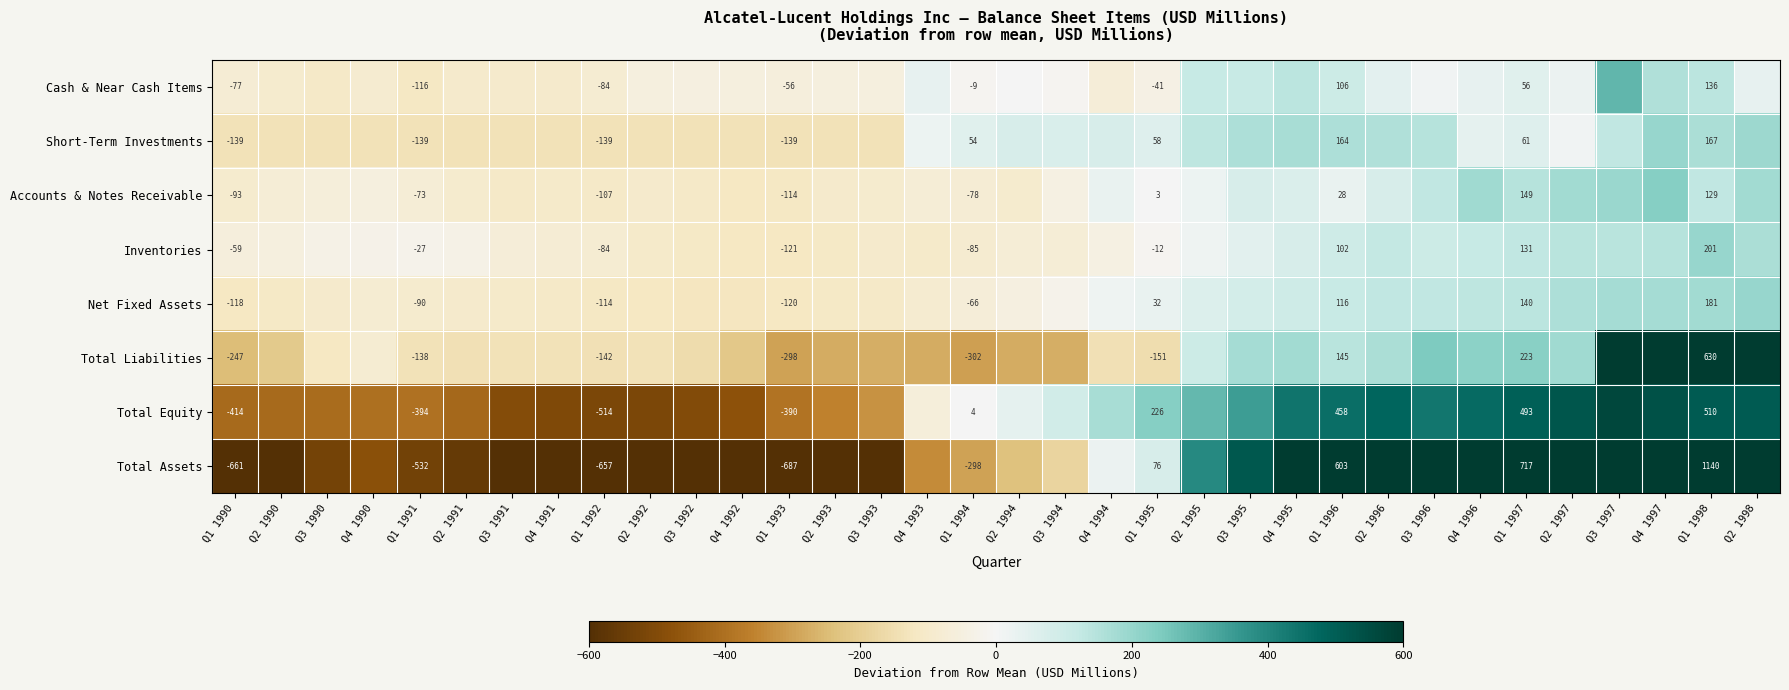

At Q1 1997, list the series in order from largest to smallest.

Total Assets, Total Equity, Total Liabilities, Accounts & Notes Receivable, Net Fixed Assets, Inventories, Short-Term Investments, Cash & Near Cash Items